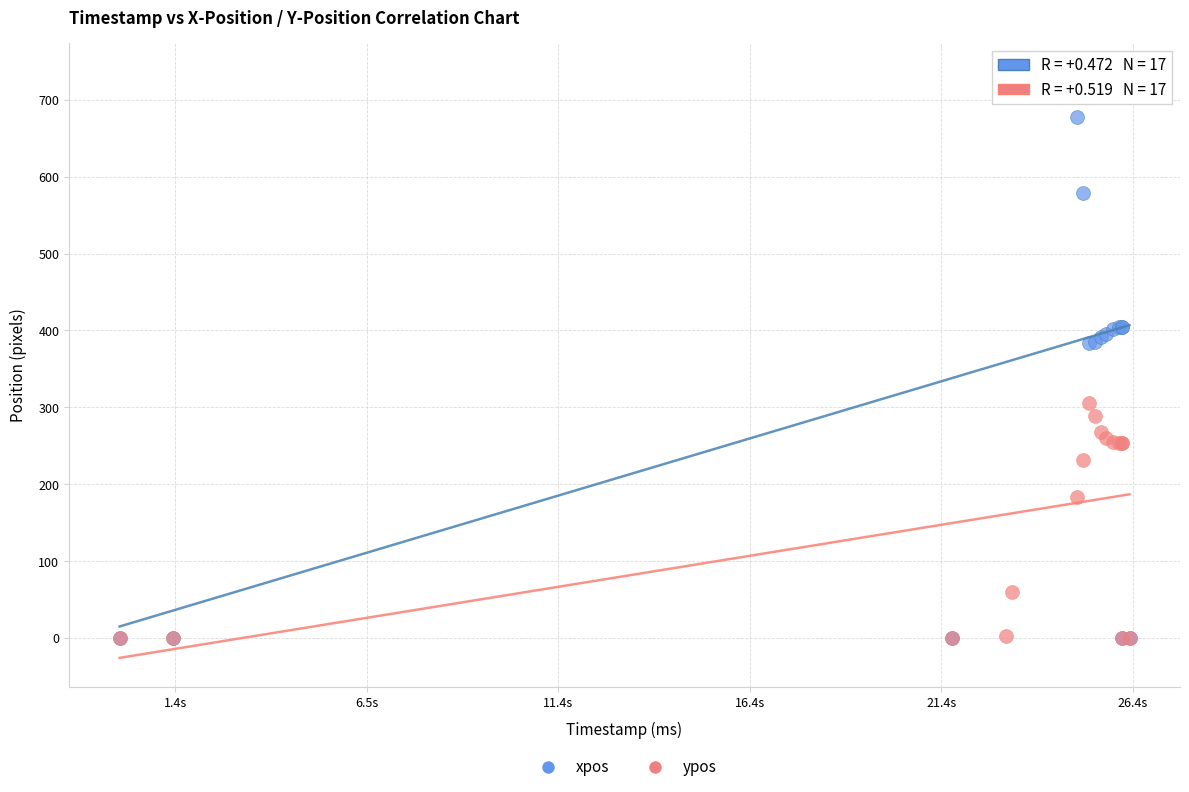

In the ypos series, what Y value is closest to 153?

183